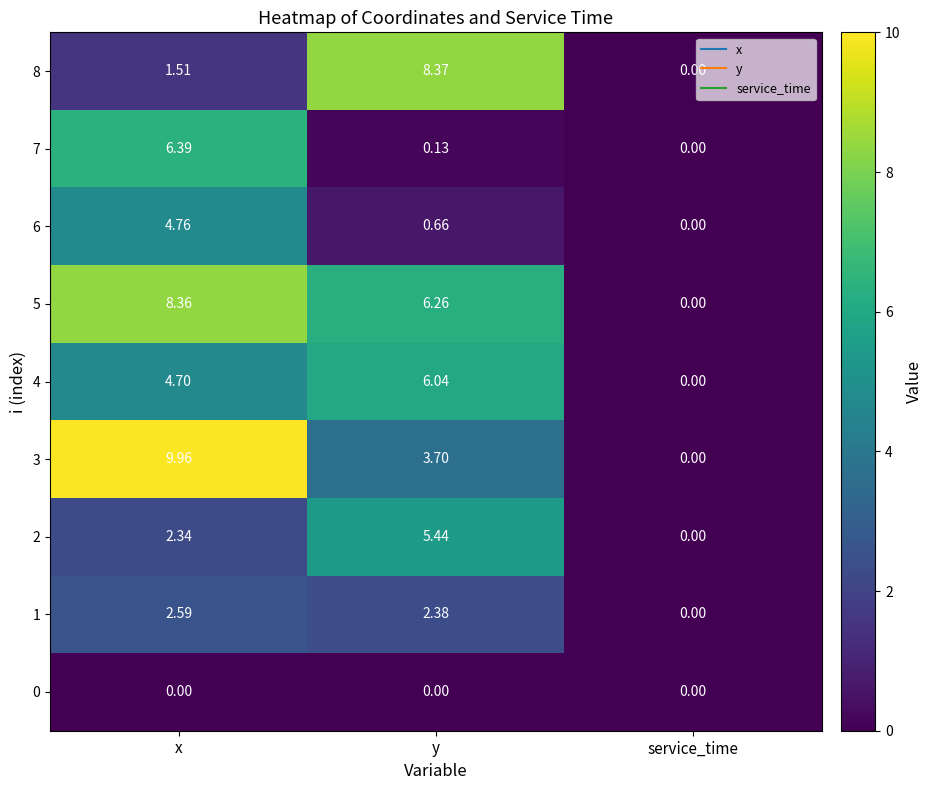

How many data points in 7 are above 0?

2